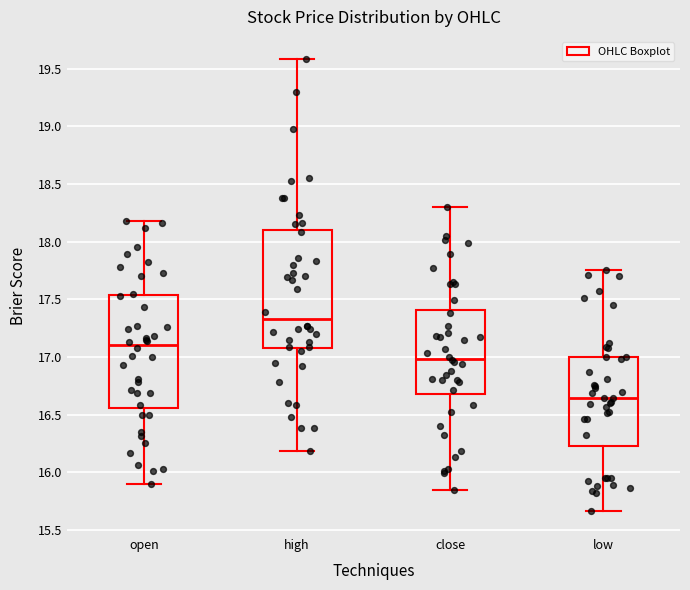

Reading left to right, read every box against the y-axis: the position of its median line, the range the box covers, and the ends of its whiskers. The values are not printed on the chart, so give them approximately, as read against the axis.

open: median 17.10, box 16.55 to 17.55, whiskers 15.90 to 18.20
high: median 17.35, box 17.10 to 18.10, whiskers 16.20 to 19.60
close: median 17.00, box 16.70 to 17.40, whiskers 15.85 to 18.30
low: median 16.65, box 16.25 to 17.00, whiskers 15.65 to 17.75